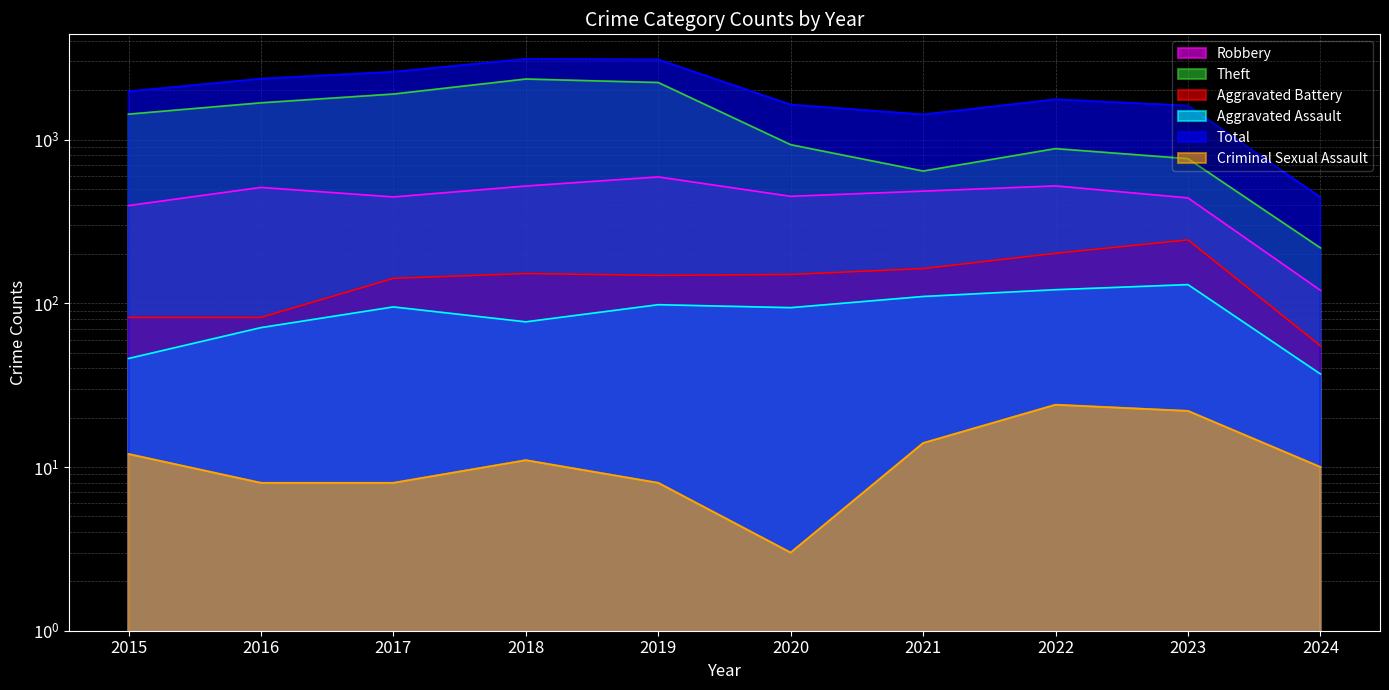

True or false: Aggravated Assault and Total cross at least once.

False